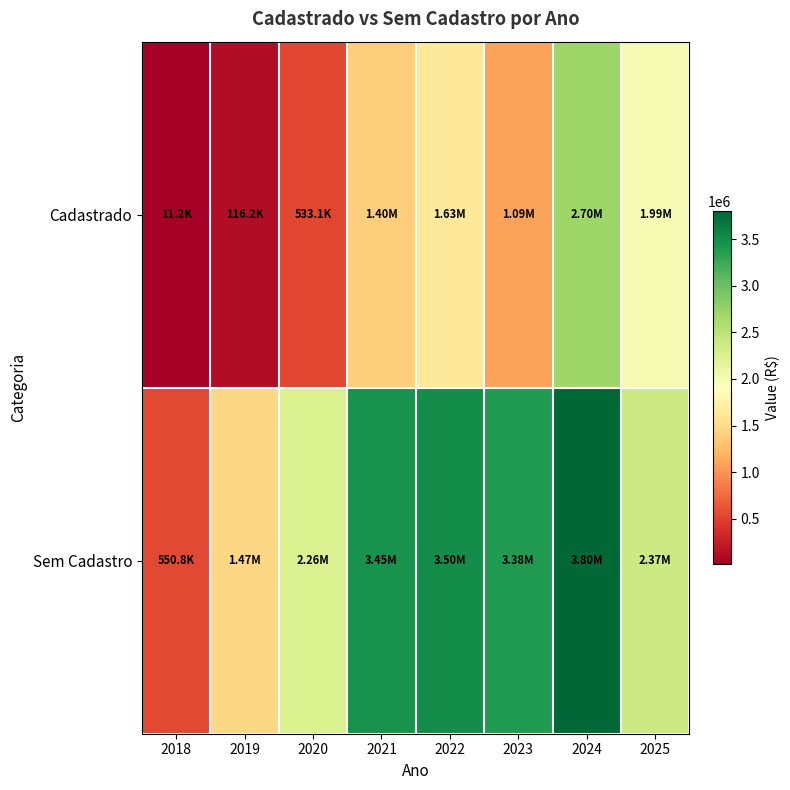

At how many categories does at least one series exceed 3010857?

4